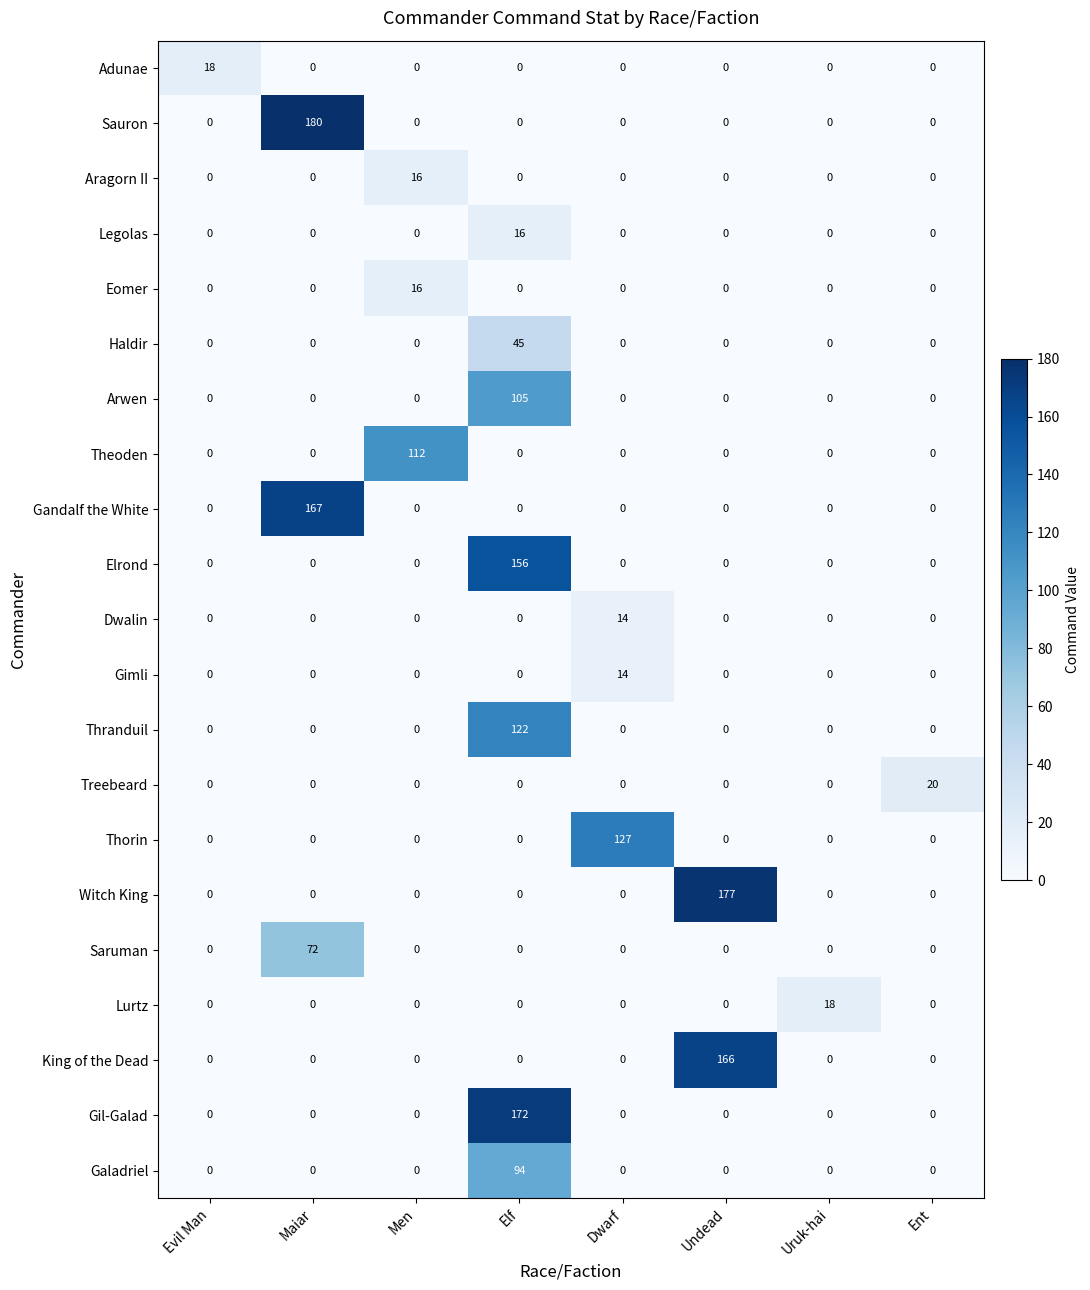

The value of Legolas at Undead is 5. True or false?

False